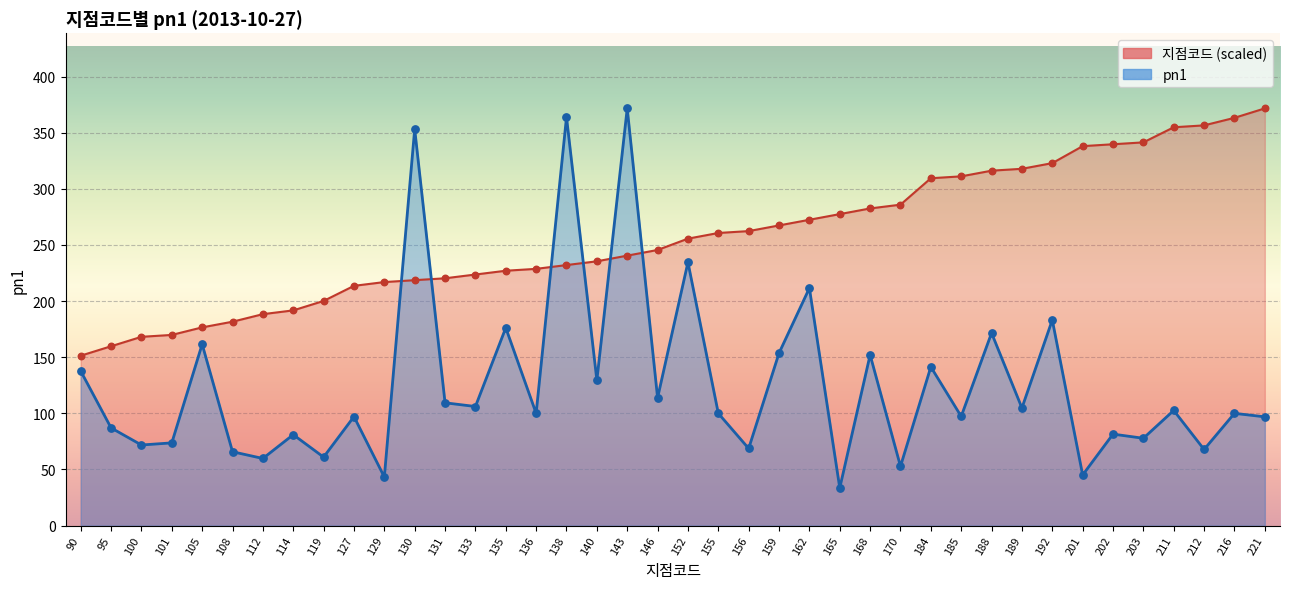

At which category is the sum across all series the highest?

143